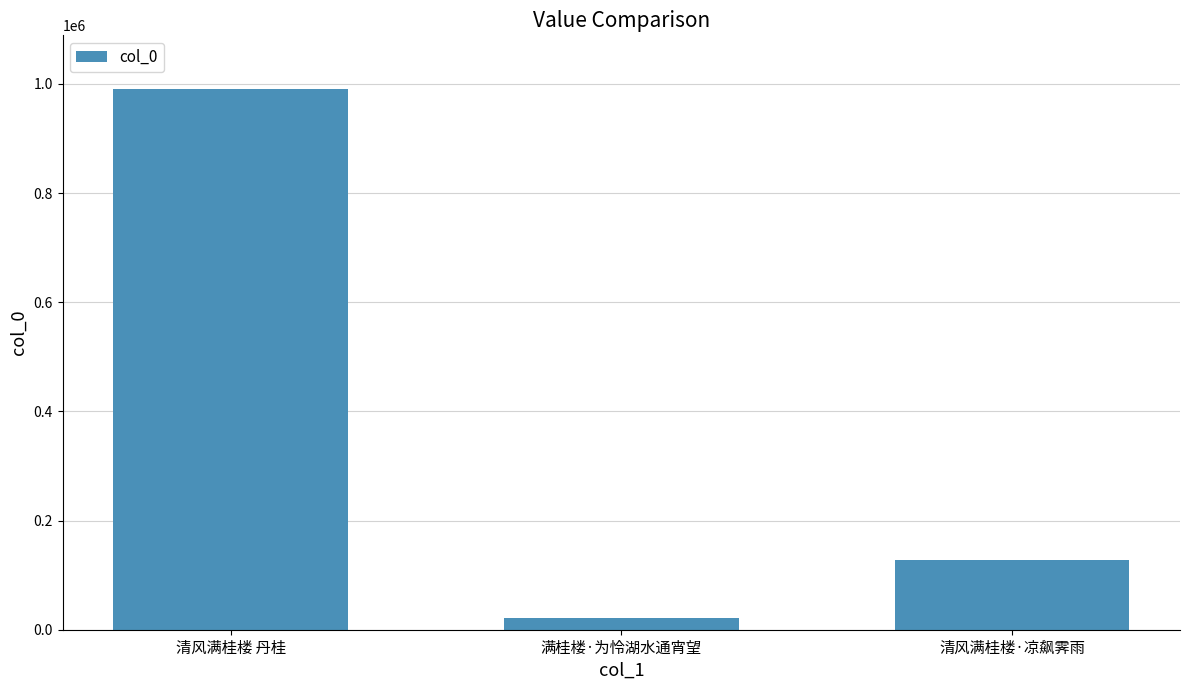

At which label is the value closest to 505328?

清风满桂楼·凉飙霁雨